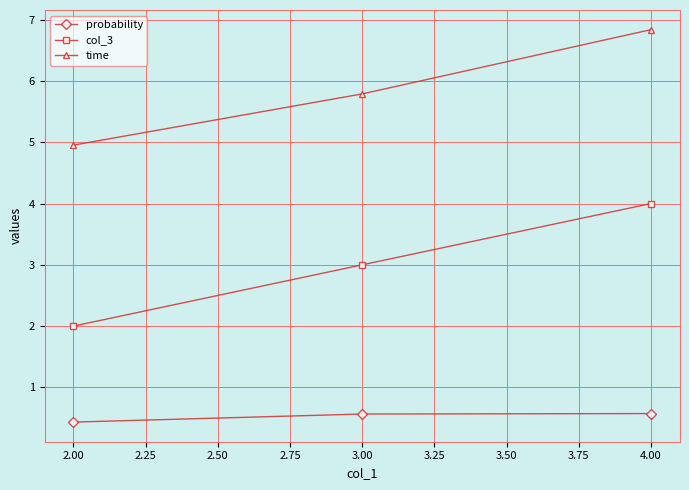

Rank the series by their maximum value, from lowest to highest.

probability, col_3, time